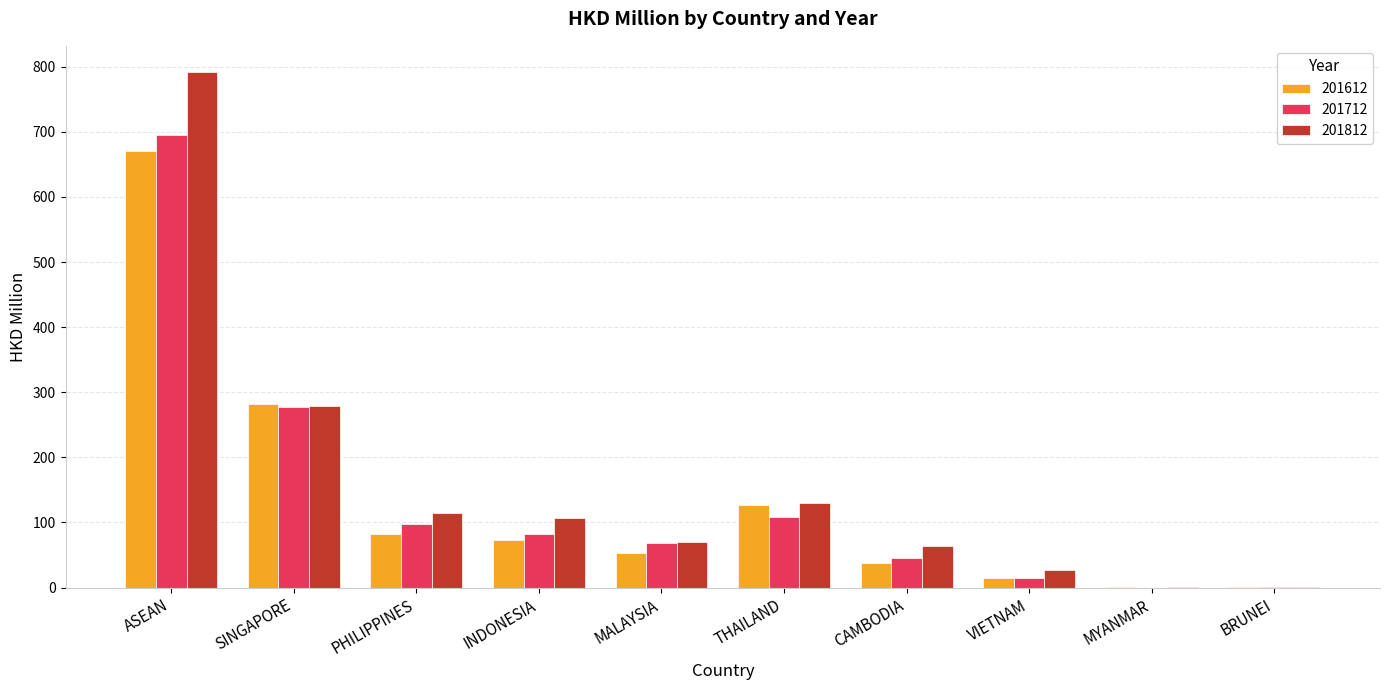

How many categories are shown in the chart?

10